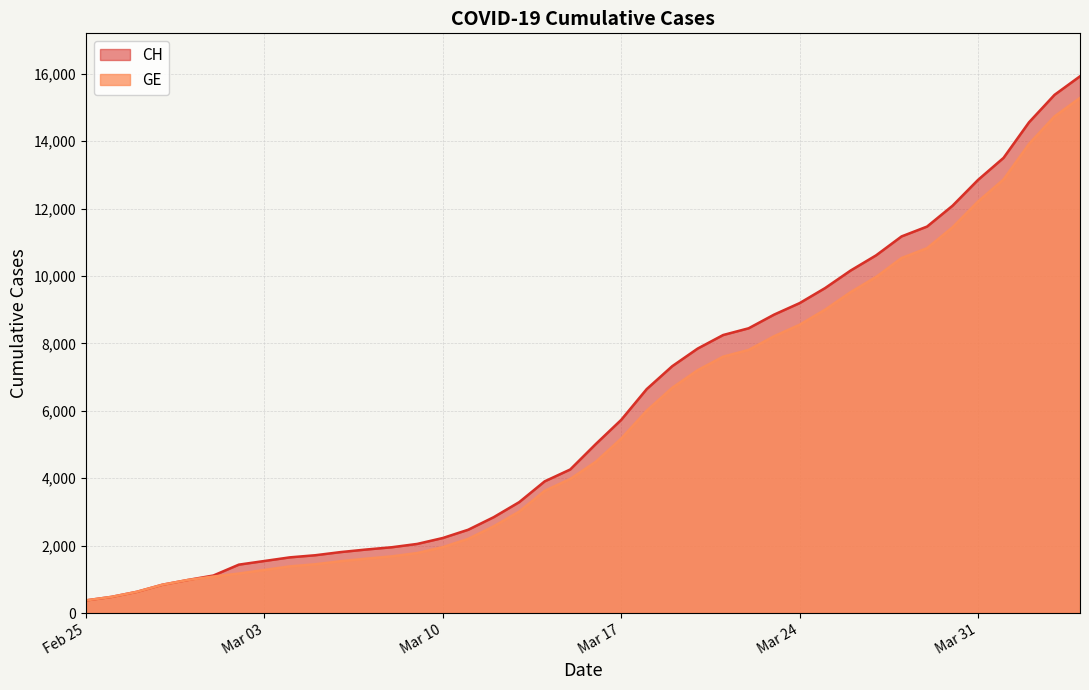

What is the maximum value for CH?

15926